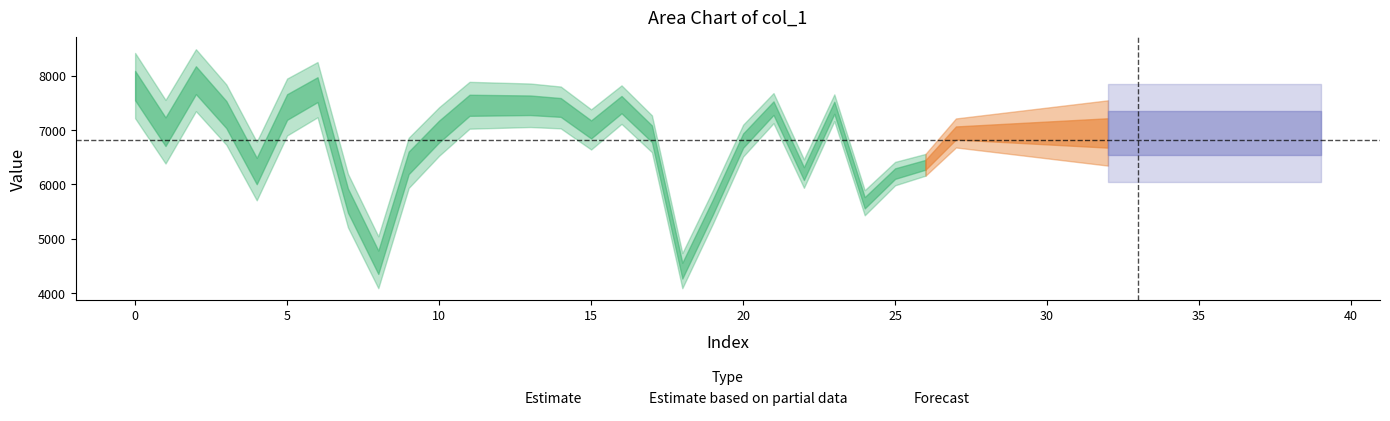

True or false: the data has more than 1 interior local peaks.

True